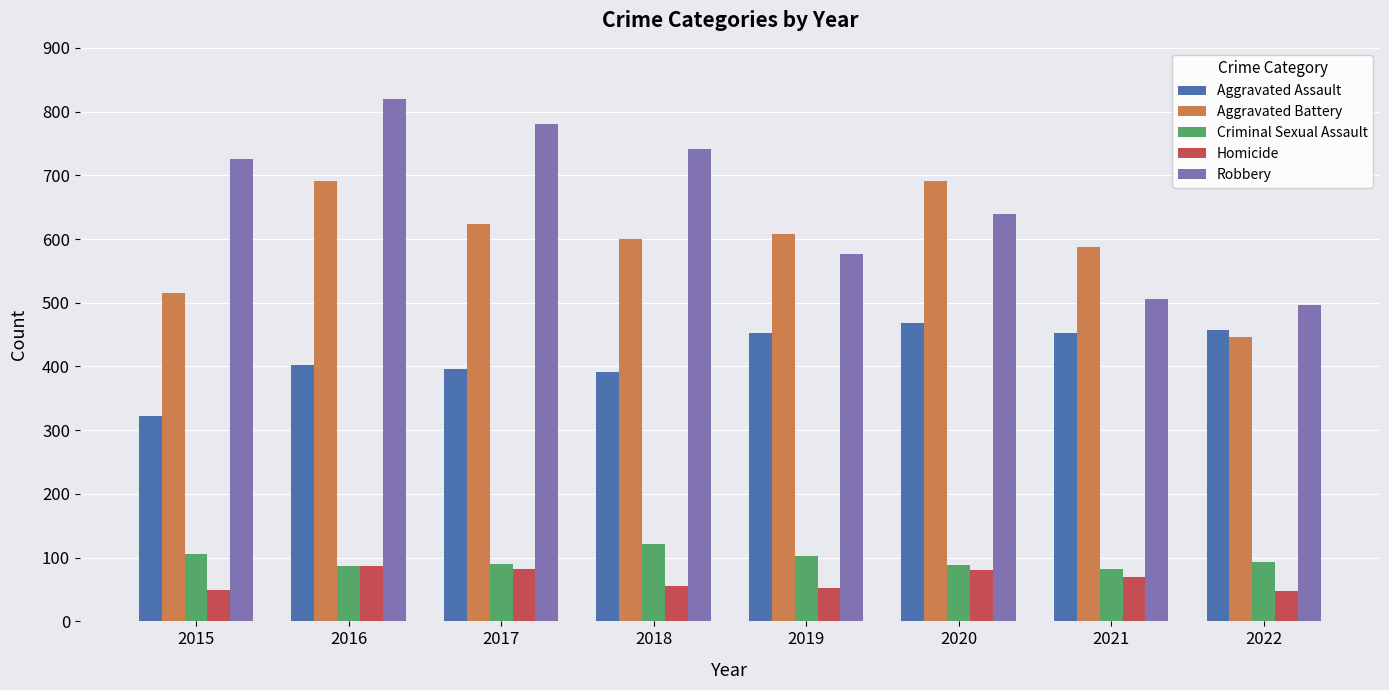

What is the difference between the highest and lowest values at 2020?

610